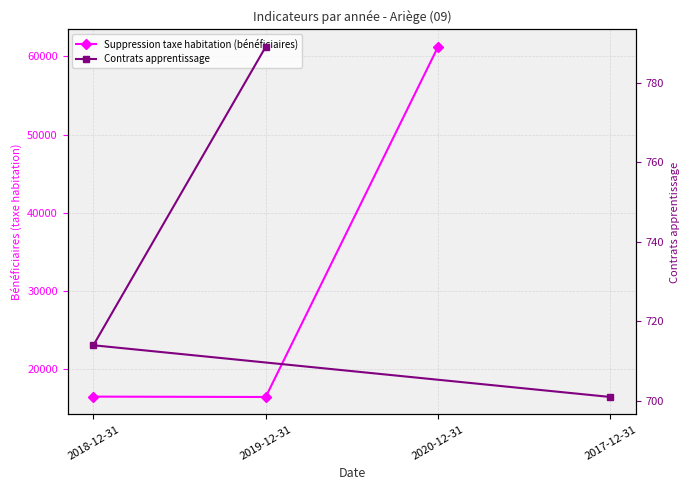

Reading left to right, transcribe all the data shown in this chart.

Suppression taxe habitation (bénéficiaires): 16509	16462	61219
Contrats apprentissage: 701	714	789